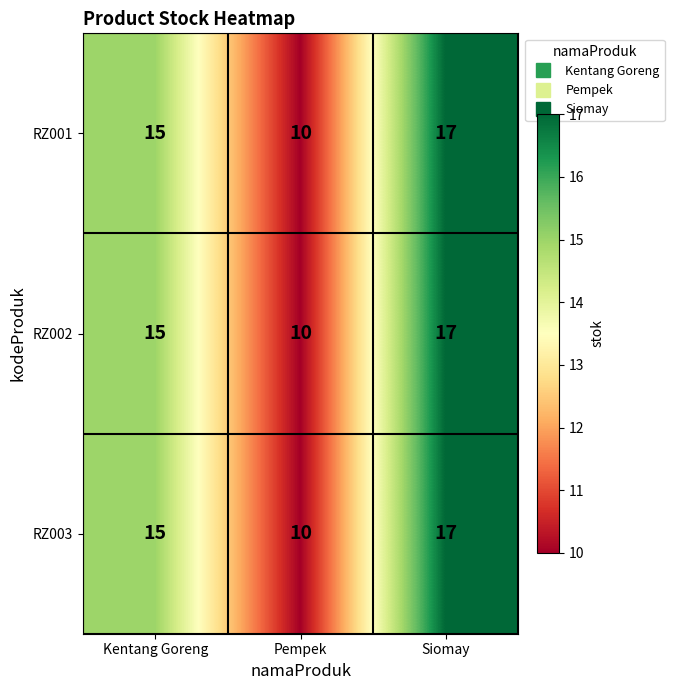

Reading left to right, extract all data points from this chart.

RZ001: Kentang Goreng=15	Pempek=10	Siomay=17
RZ002: Kentang Goreng=15	Pempek=10	Siomay=17
RZ003: Kentang Goreng=15	Pempek=10	Siomay=17